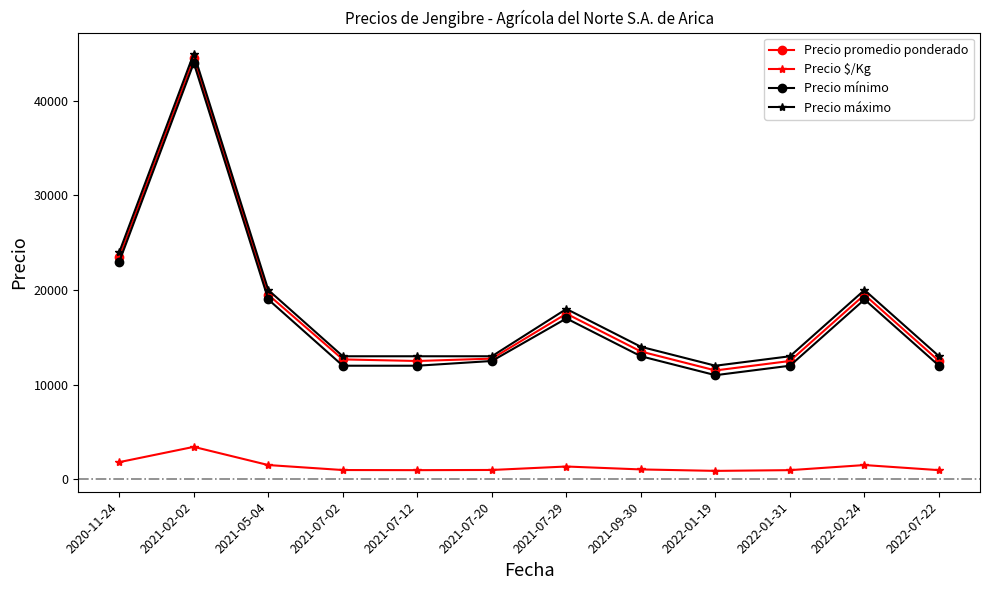

Where is Precio $/Kg nearest to the value 2154?

2020-11-24